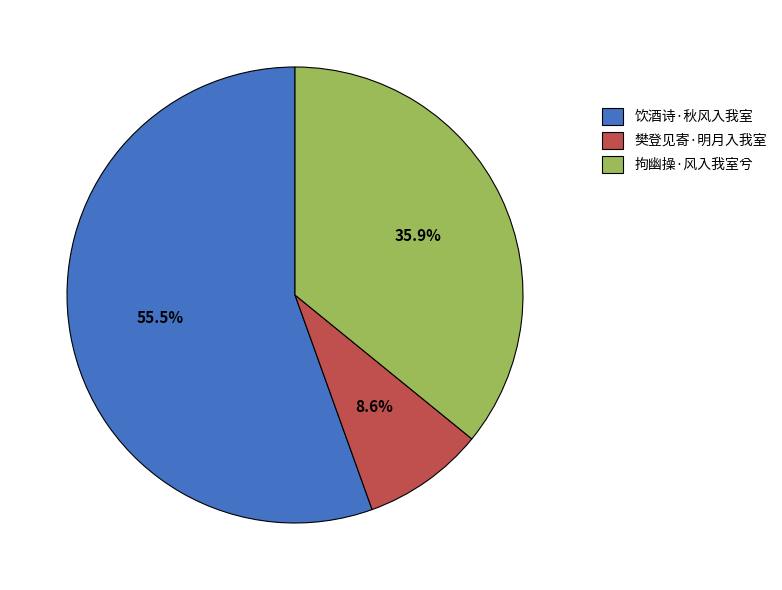

Which category has the biggest portion of the pie?

饮酒诗·秋风入我室